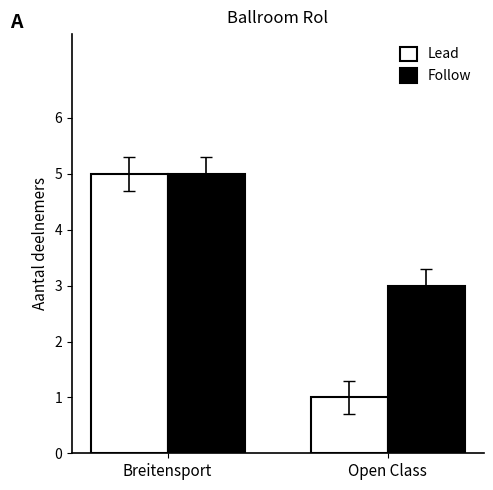

What is the approximate value of Follow at Open Class?

3